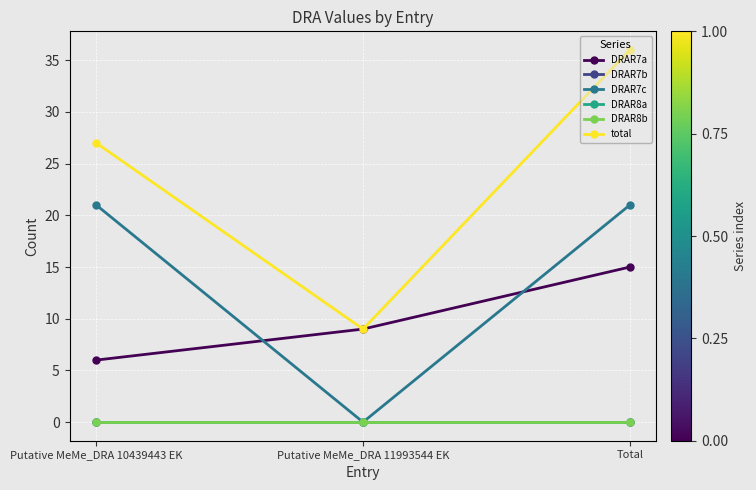

Is this an area chart (filled region under the line)?

No